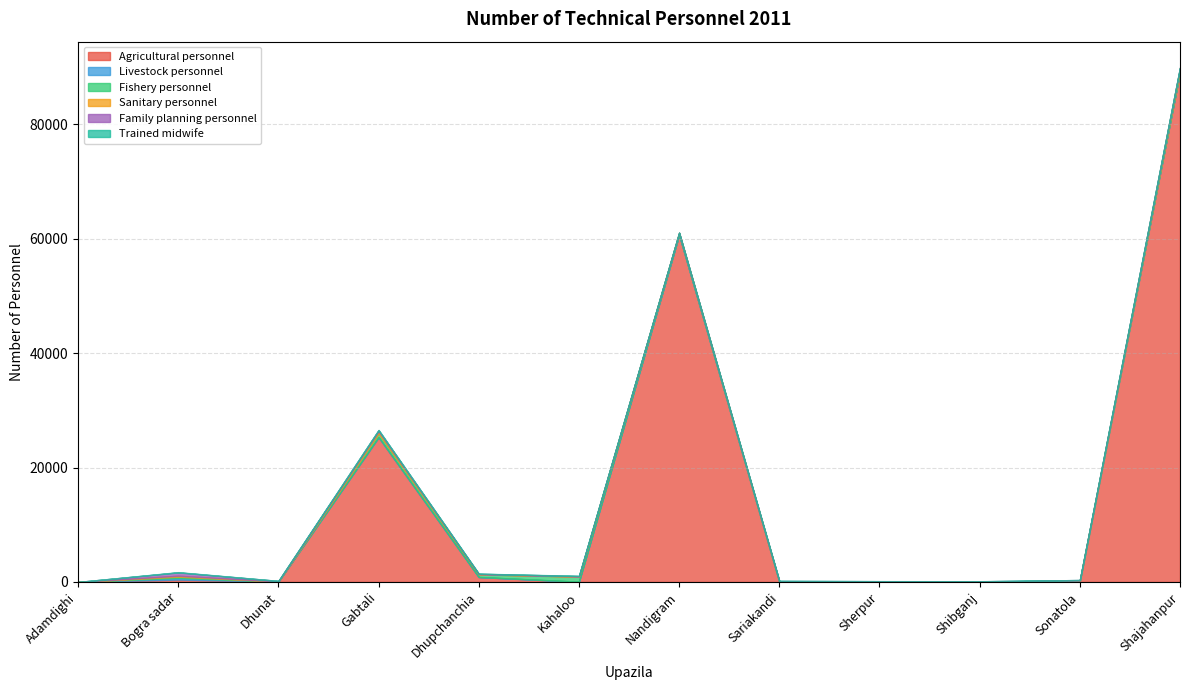

True or false: Family planning personnel and Fishery personnel intersect in this chart.

True